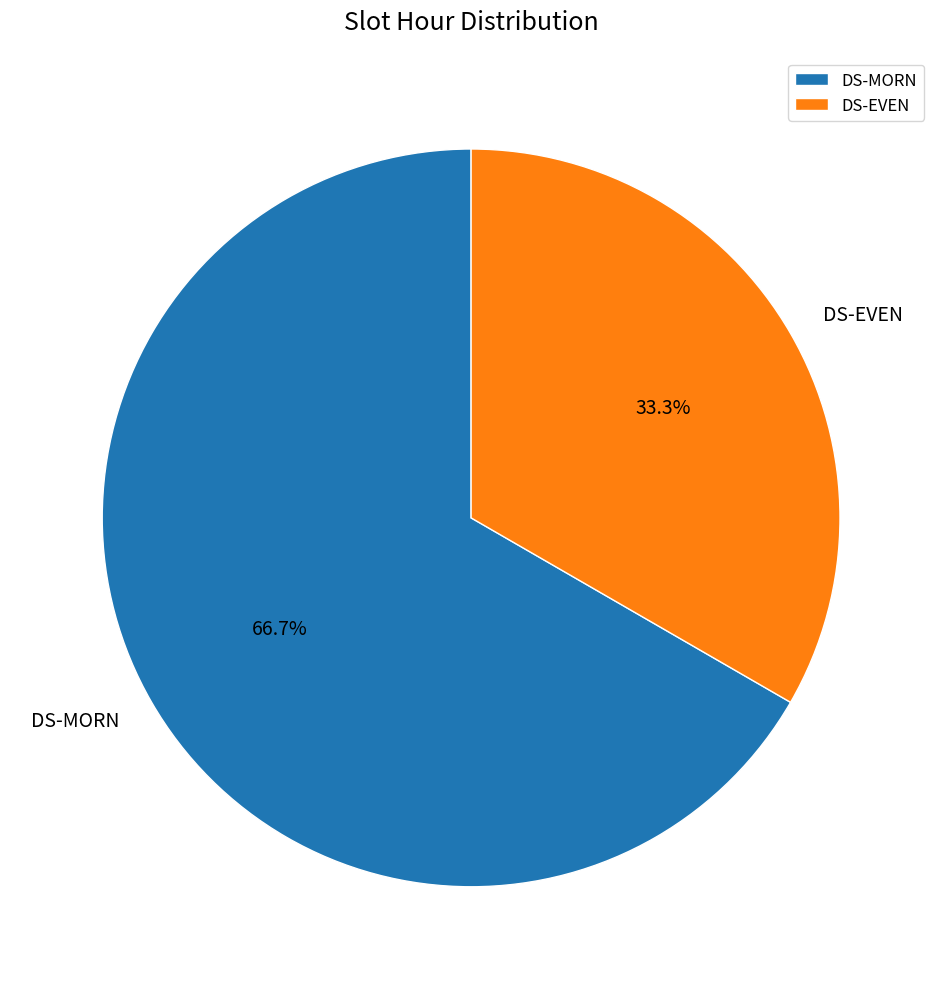

What portion of the pie excludes DS-MORN?

33.3%